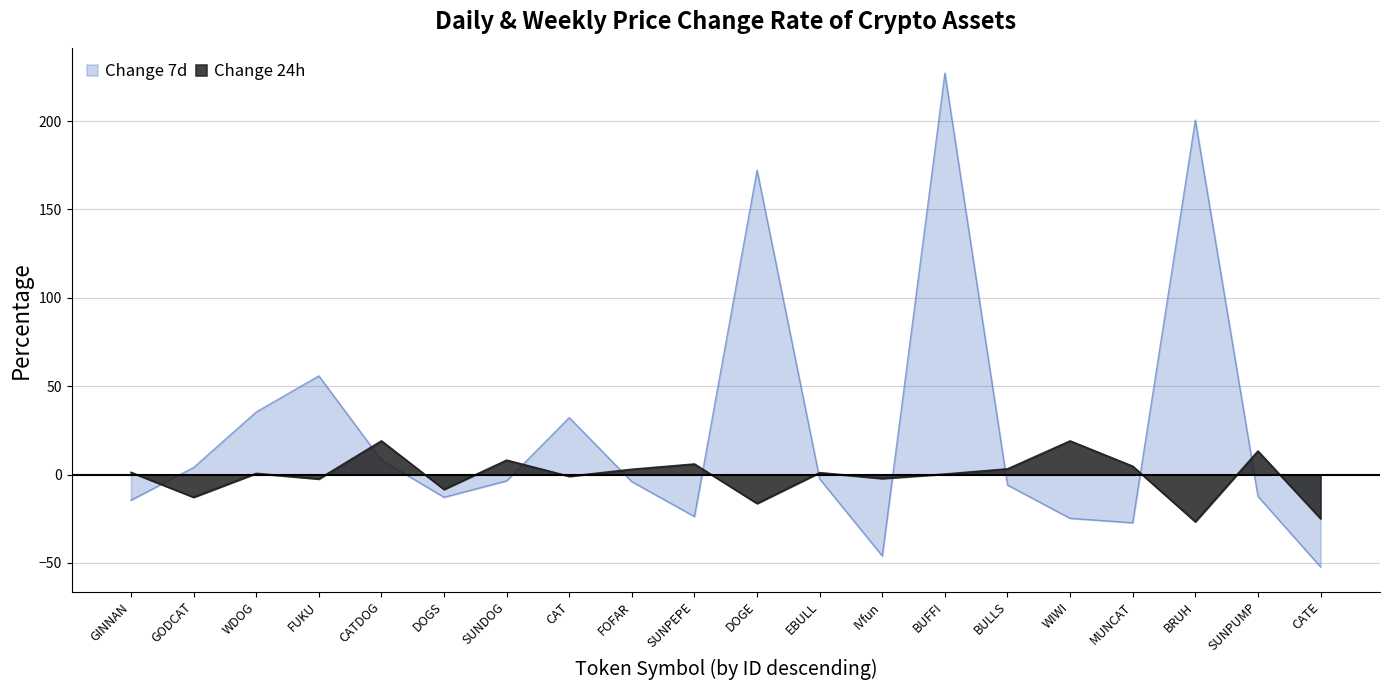

How many interior local valleys does the Change 7d series have?

4